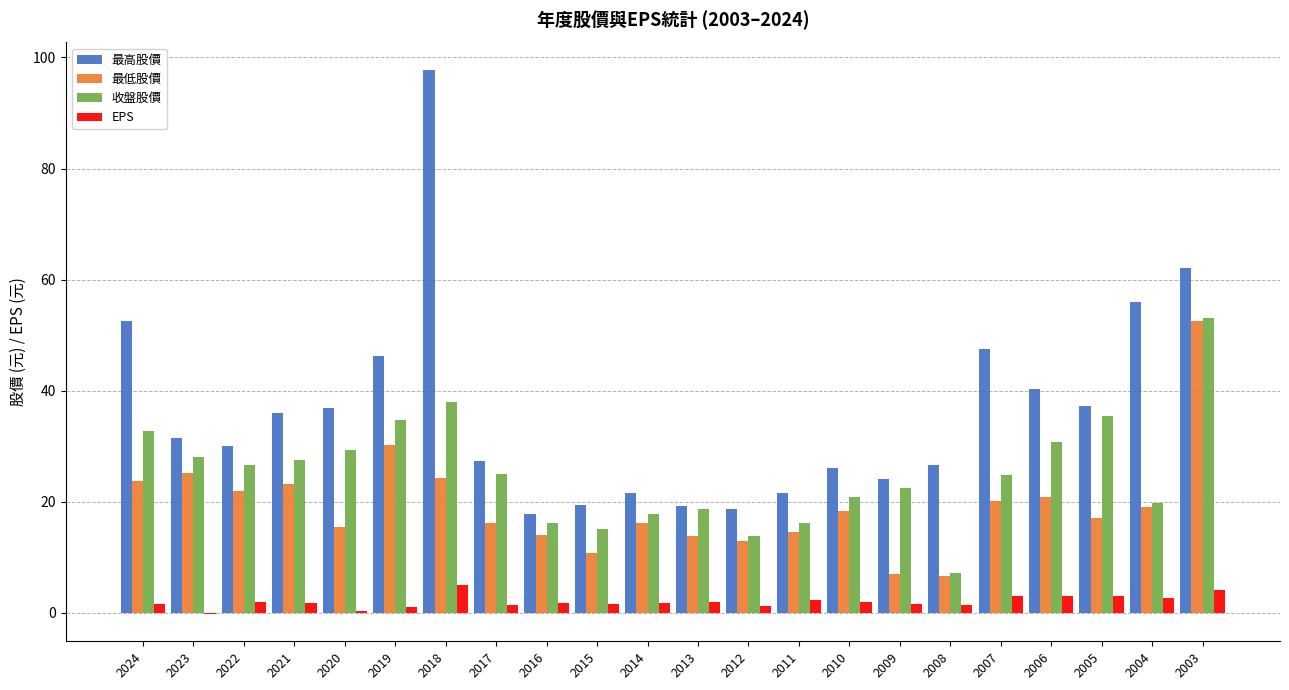

The value of 最低股價 at 2023 is 25.1. True or false?

True